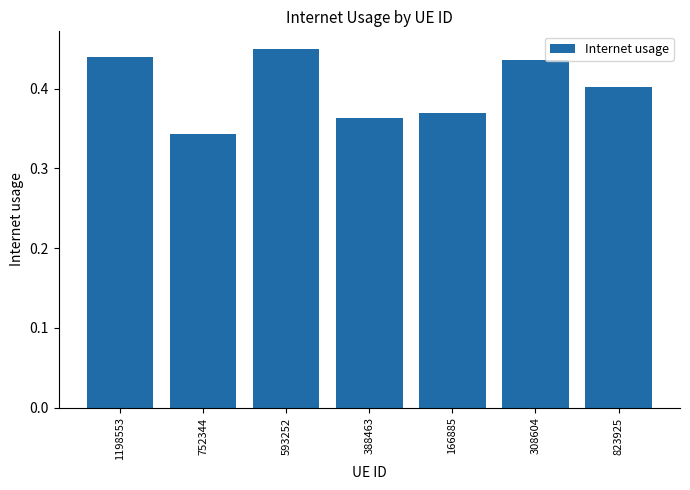

How many values are between 0 and 1?

7